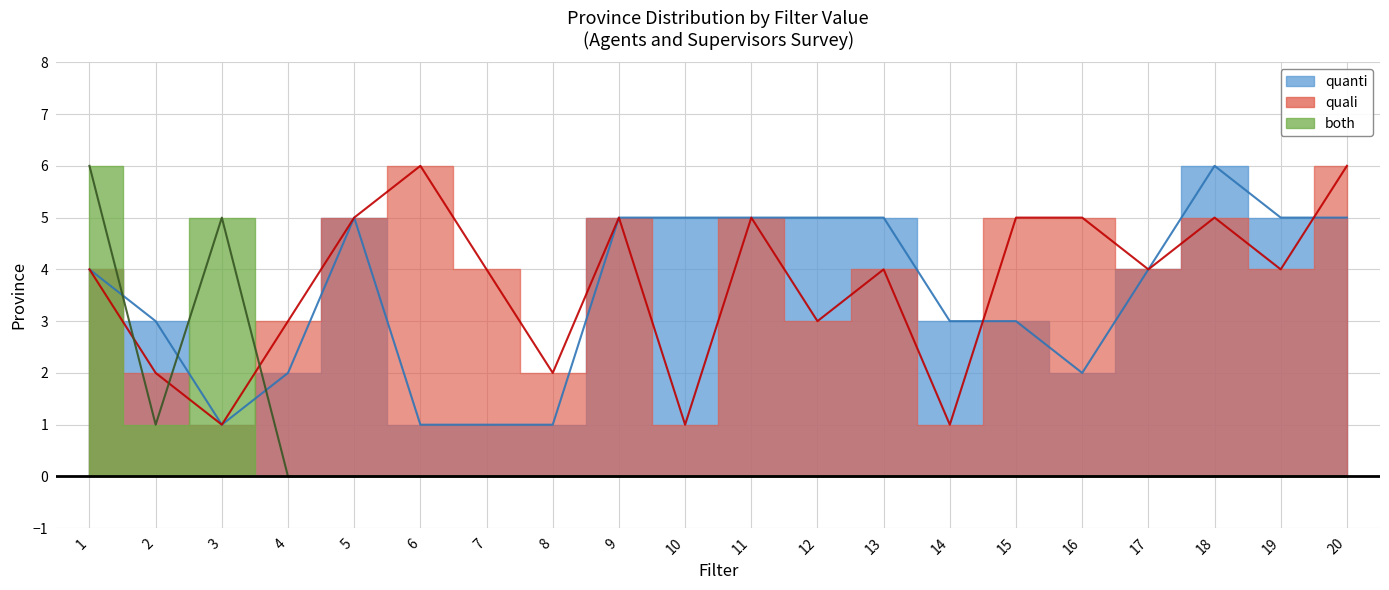

In quali, how many points are higher than both neighbors (excluding endpoints)?

5